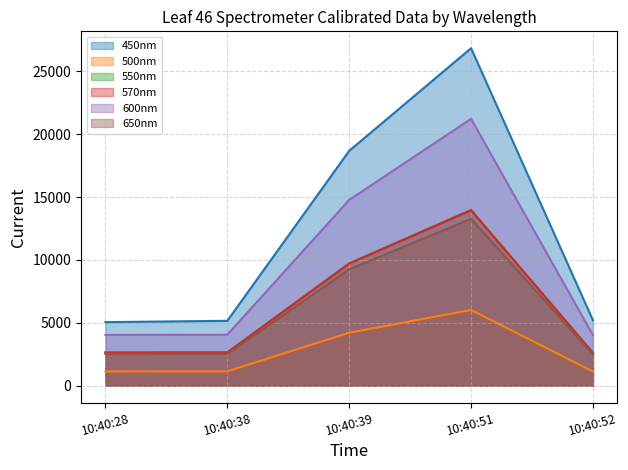

What is the difference between the second highest and minimum values in the 450nm series?

13628.5